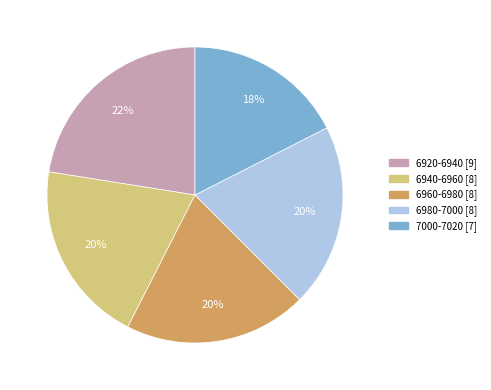

To the nearest percent, what is the average slice percentage?

20%